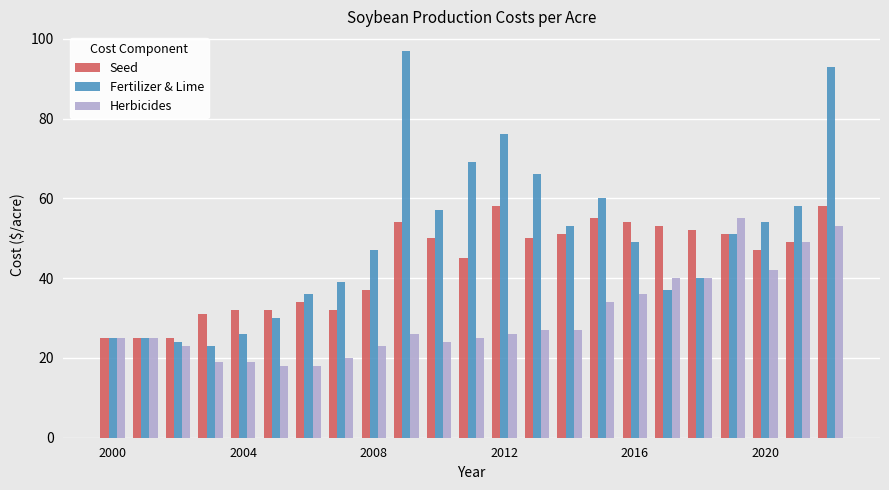

What is the sum of all Fertilizer & Lime values?

1135